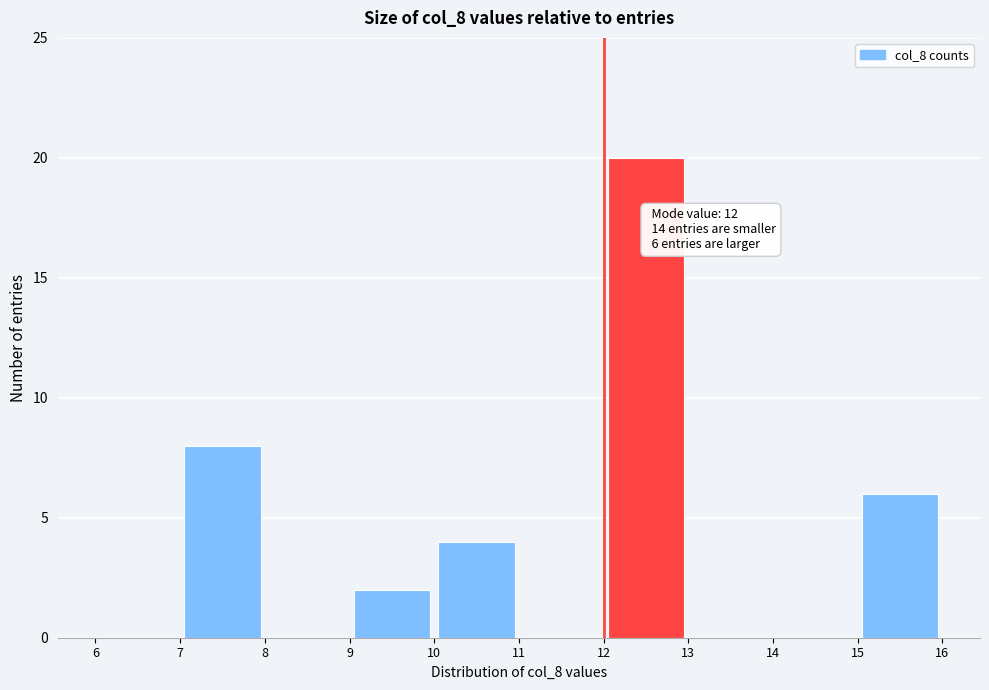

Over which range of the x-axis is the bar tallest?

12 to 13